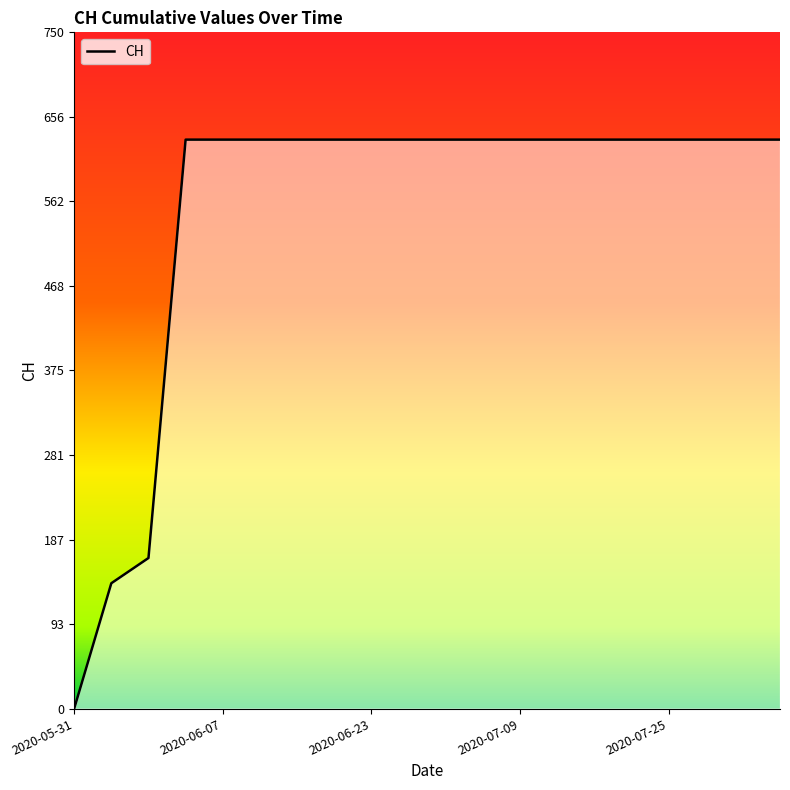

What is the greatest value displayed?

631